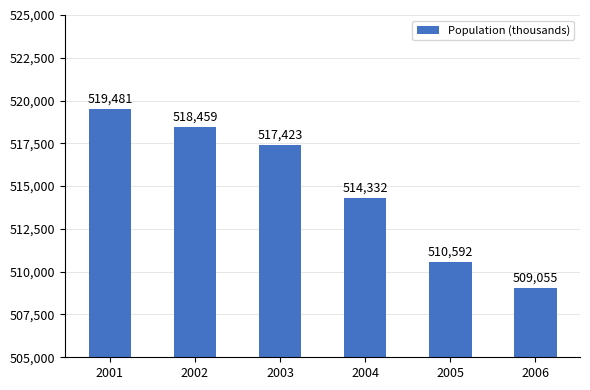

Reading left to right, transcribe all the data shown in this chart.

519481	518459	517423	514332	510592	509055